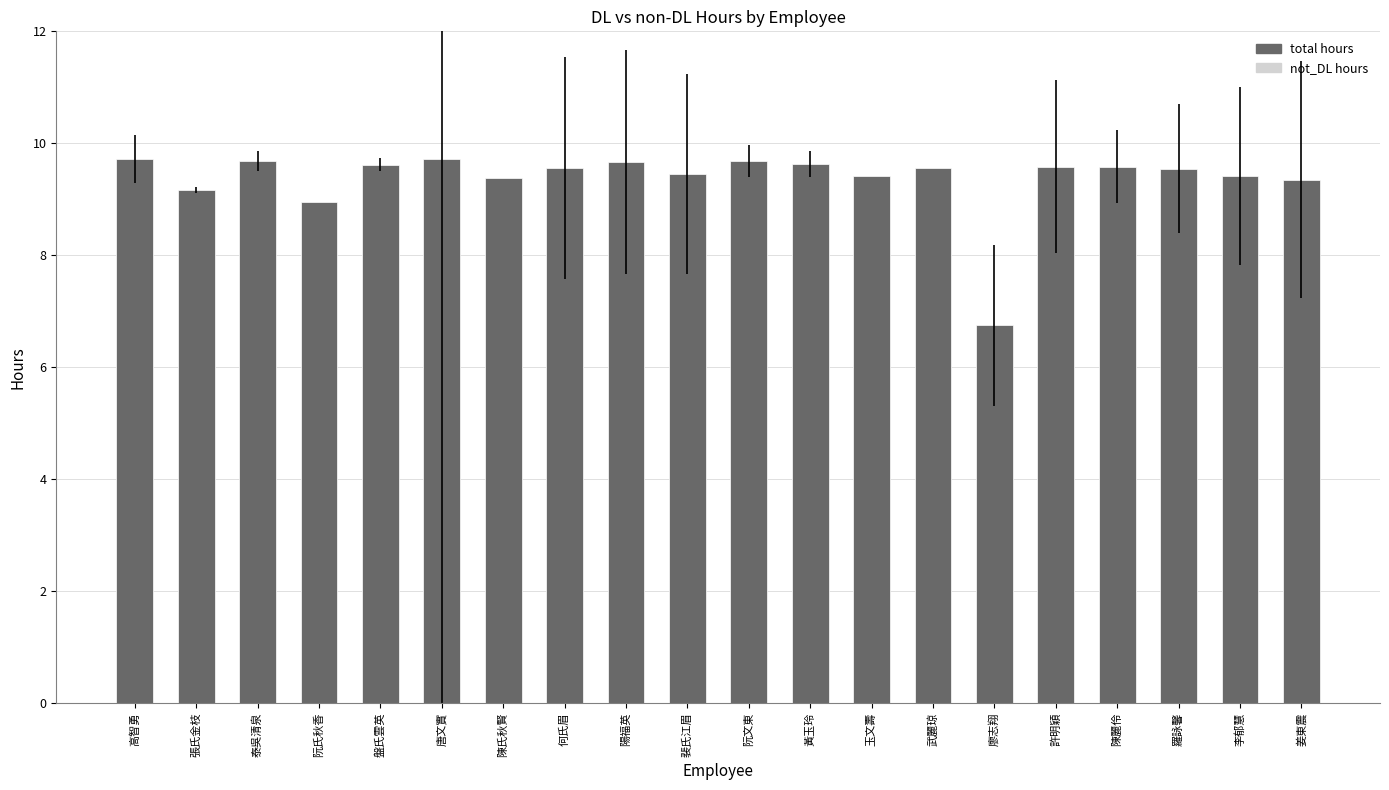

Approximately how many times larger is the value at 陽福英 compared to 玉文壽?

1.0